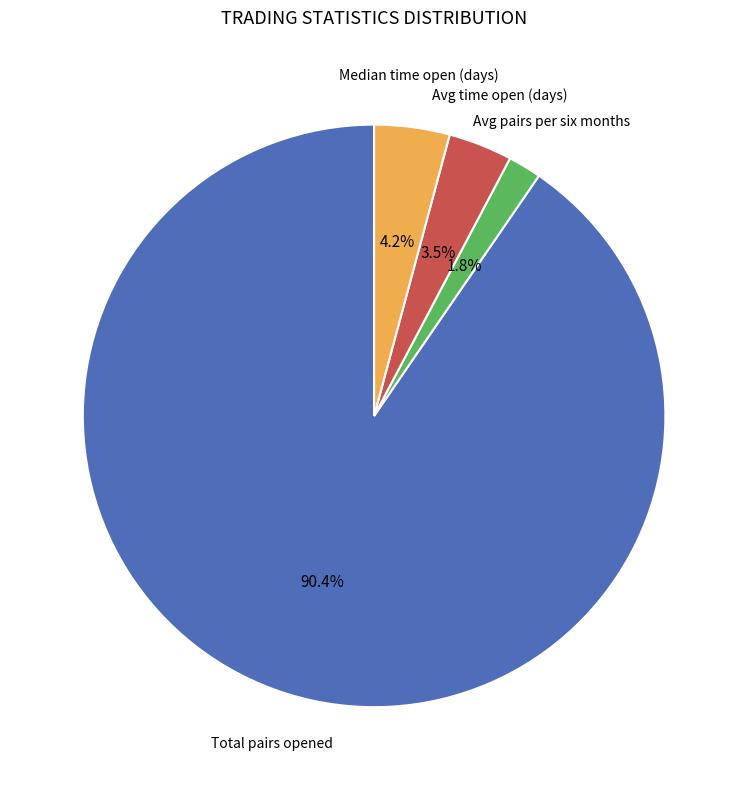

Does any single category account for the majority?

Yes